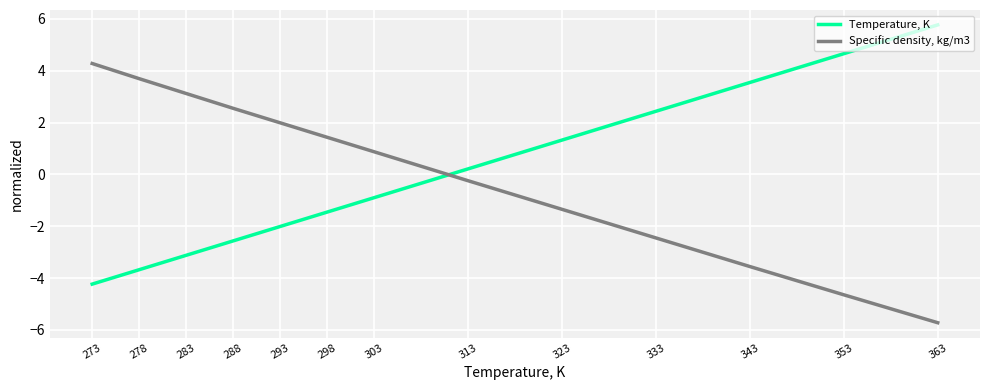

Is the value of Temperature, K at 273 greater than the value of Specific density, kg/m3 at 298?

No